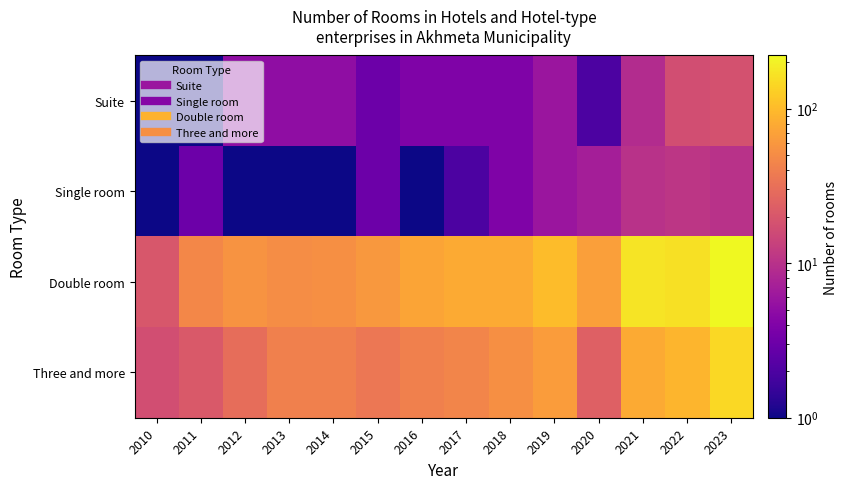

Which series has the largest total across all categories?

Double room